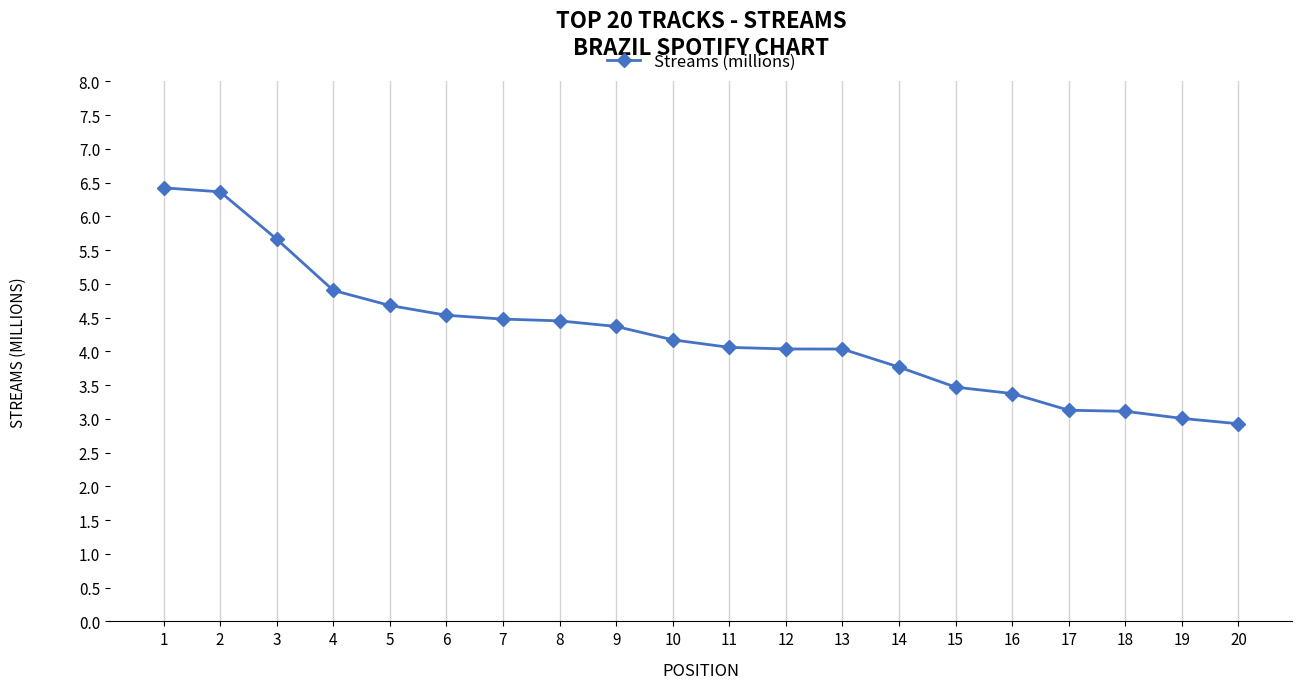

What is the change in value from 7 to 10?

-0.3